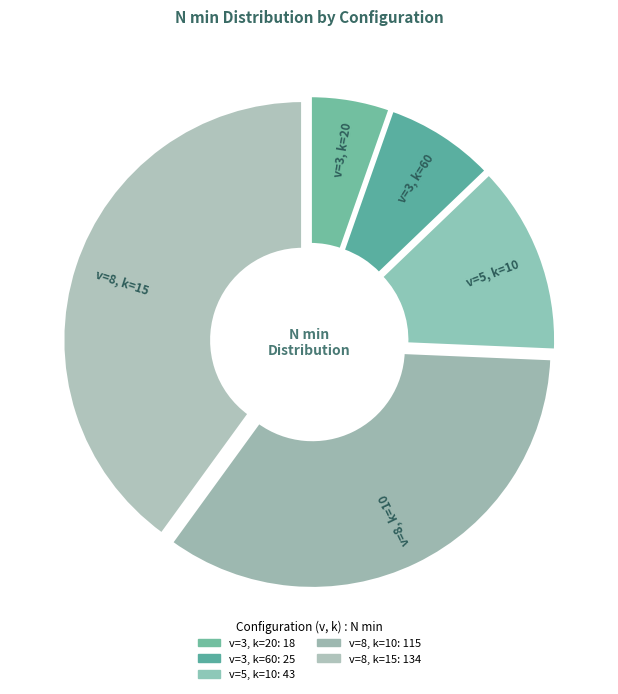

What is the smallest slice in the pie chart?

v=3, k=20